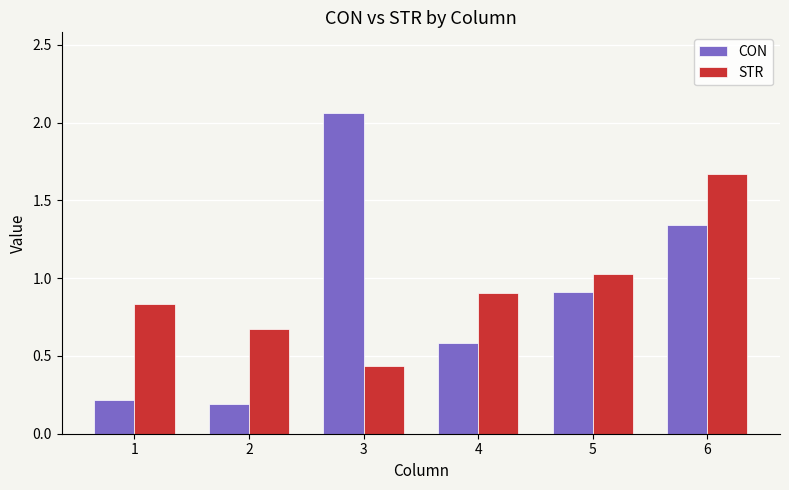

Read the CON value at 1.

0.2